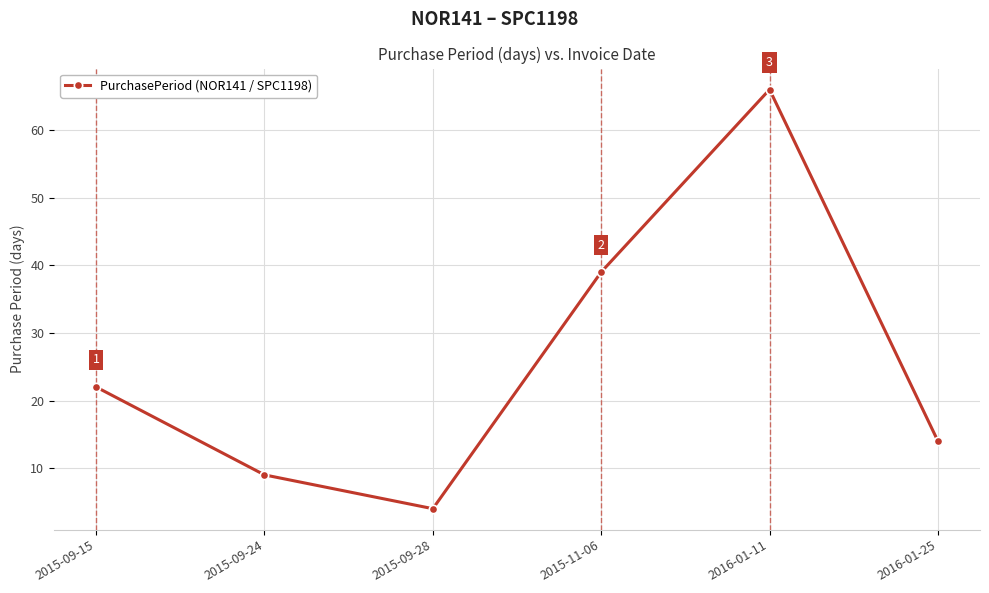

Reading left to right, list all the values displayed in this chart.

2015-09-15=22	2015-09-24=9	2015-09-28=4	2015-11-06=39	2016-01-11=66	2016-01-25=14